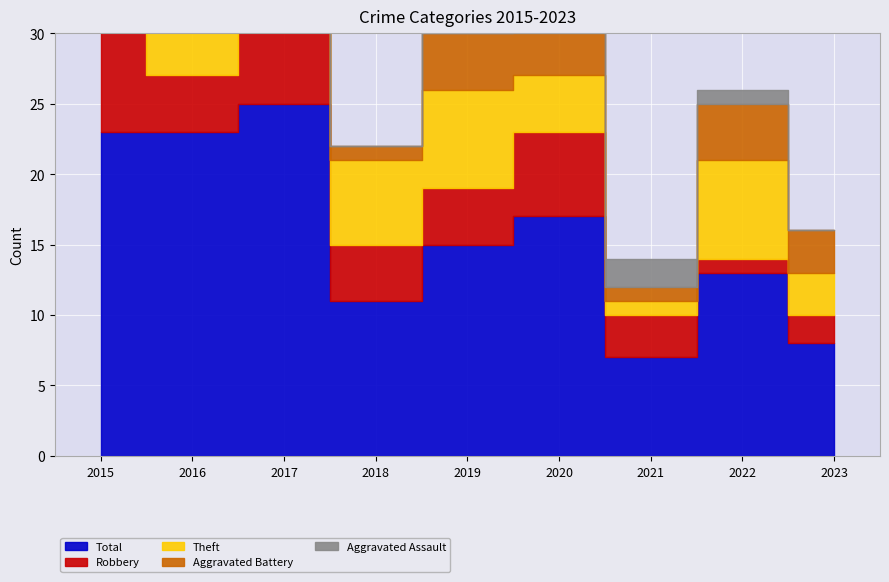

What is the total value across all series at 2018?

22